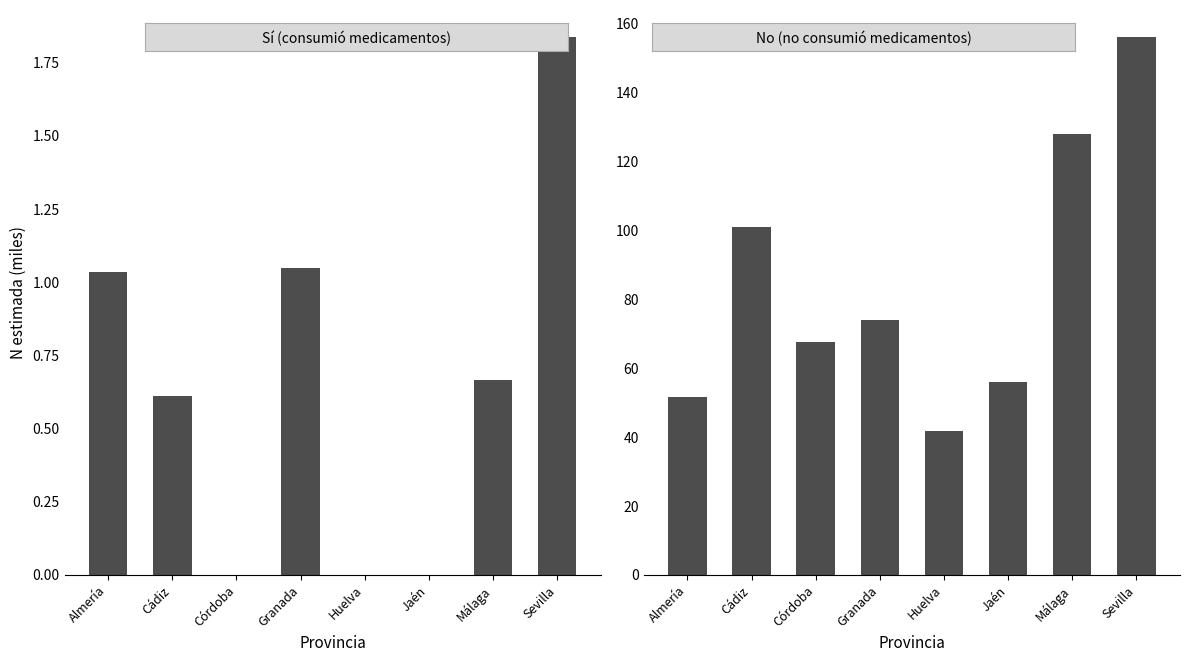

Read the Niña (N estimada No) value at Málaga.

128.0